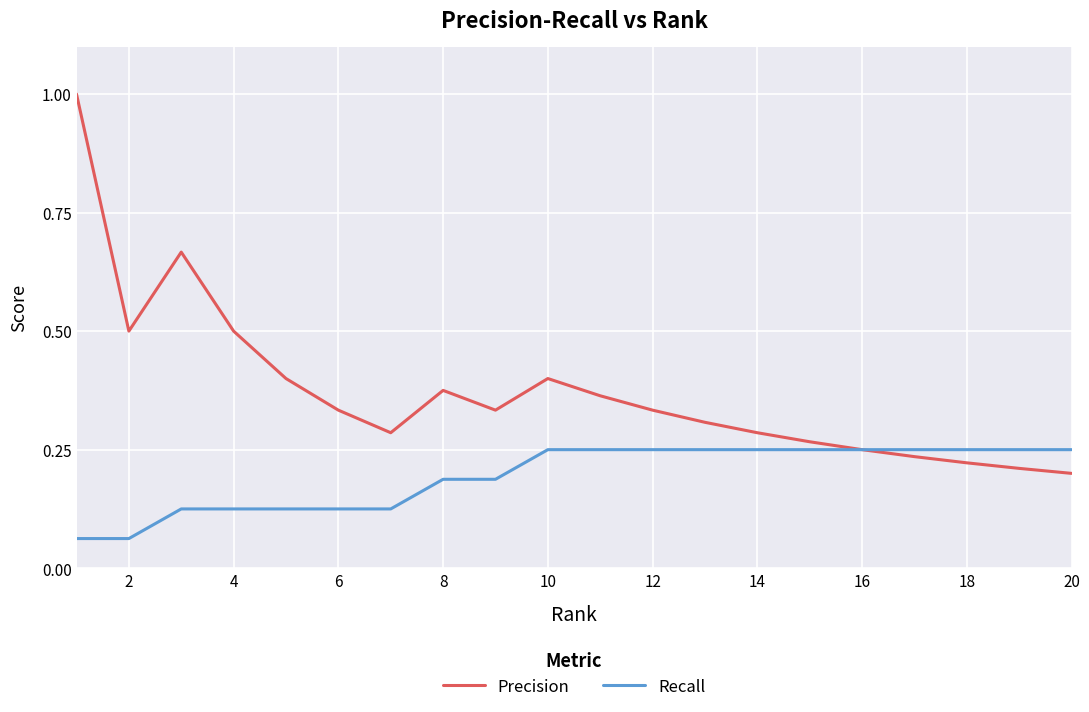

List the series in order of their peak value, highest first.

Precision, Recall